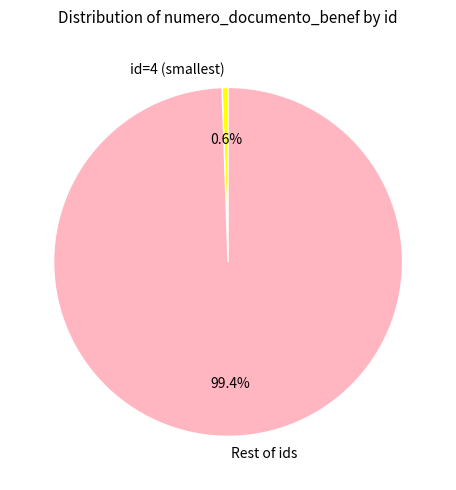

Do id=4 (smallest) and Rest of ids together represent more than half of the pie?

Yes